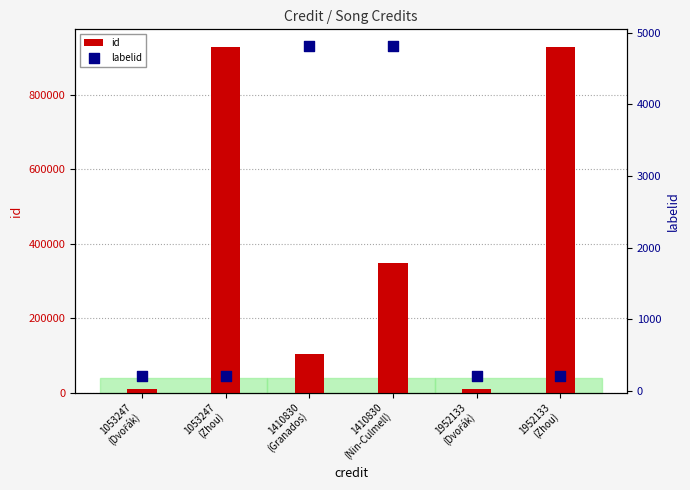

Which series has the largest total across all categories?

id